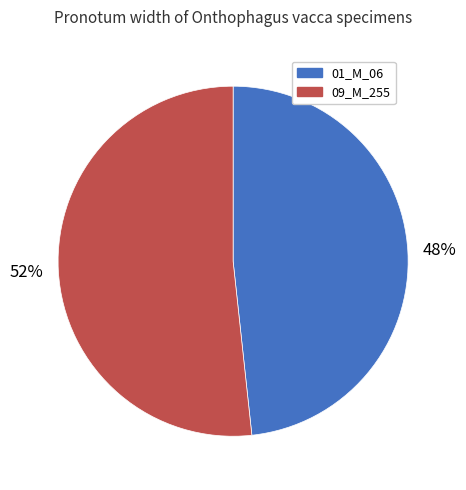

Between 09_M_255 and 01_M_06, which is larger?

09_M_255